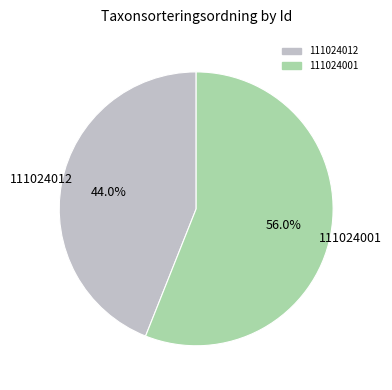

Is there a majority slice in this chart?

Yes